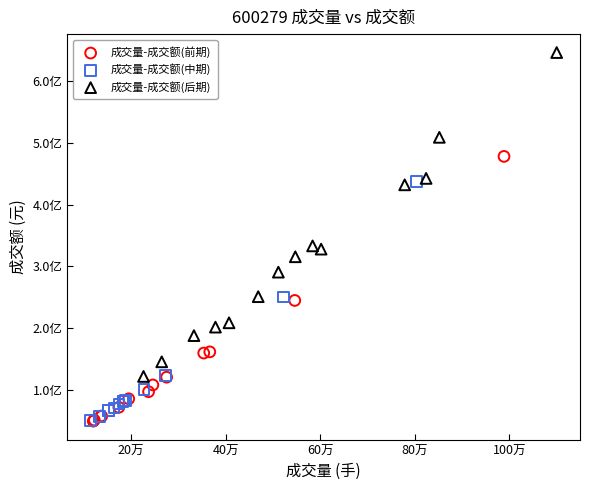

What are all the series names shown in the legend?

成交量-成交额(前期), 成交量-成交额(中期), 成交量-成交额(后期)